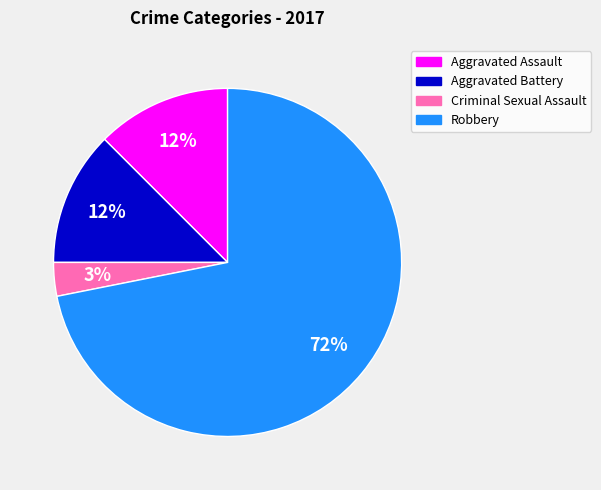

To the nearest percent, what is the average slice percentage?

25%